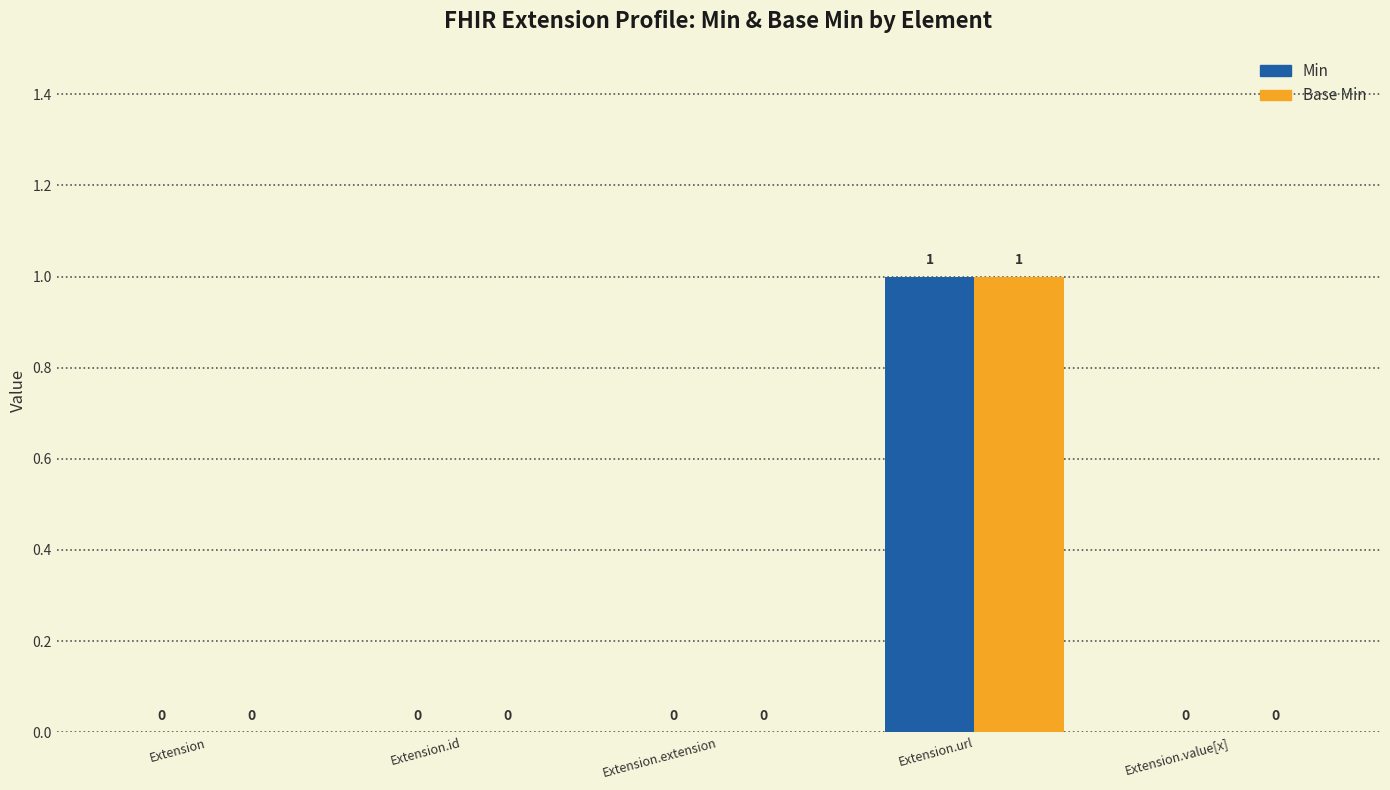

Is it true that Base Min equals 1 at Extension.extension?

False